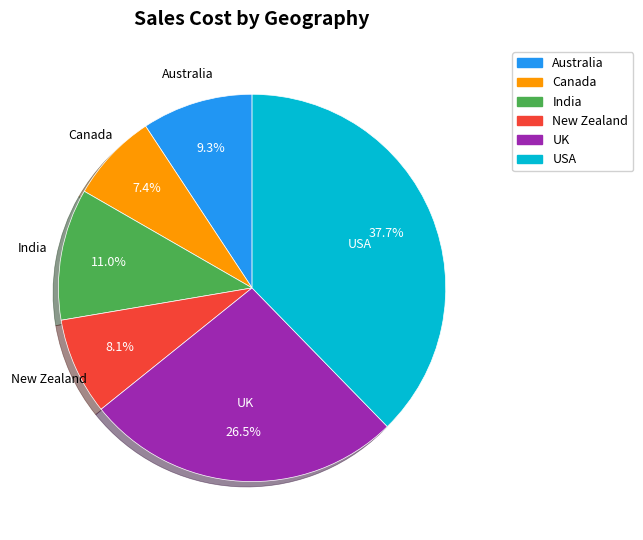

Is there any slice that represents more than half of the pie?

No